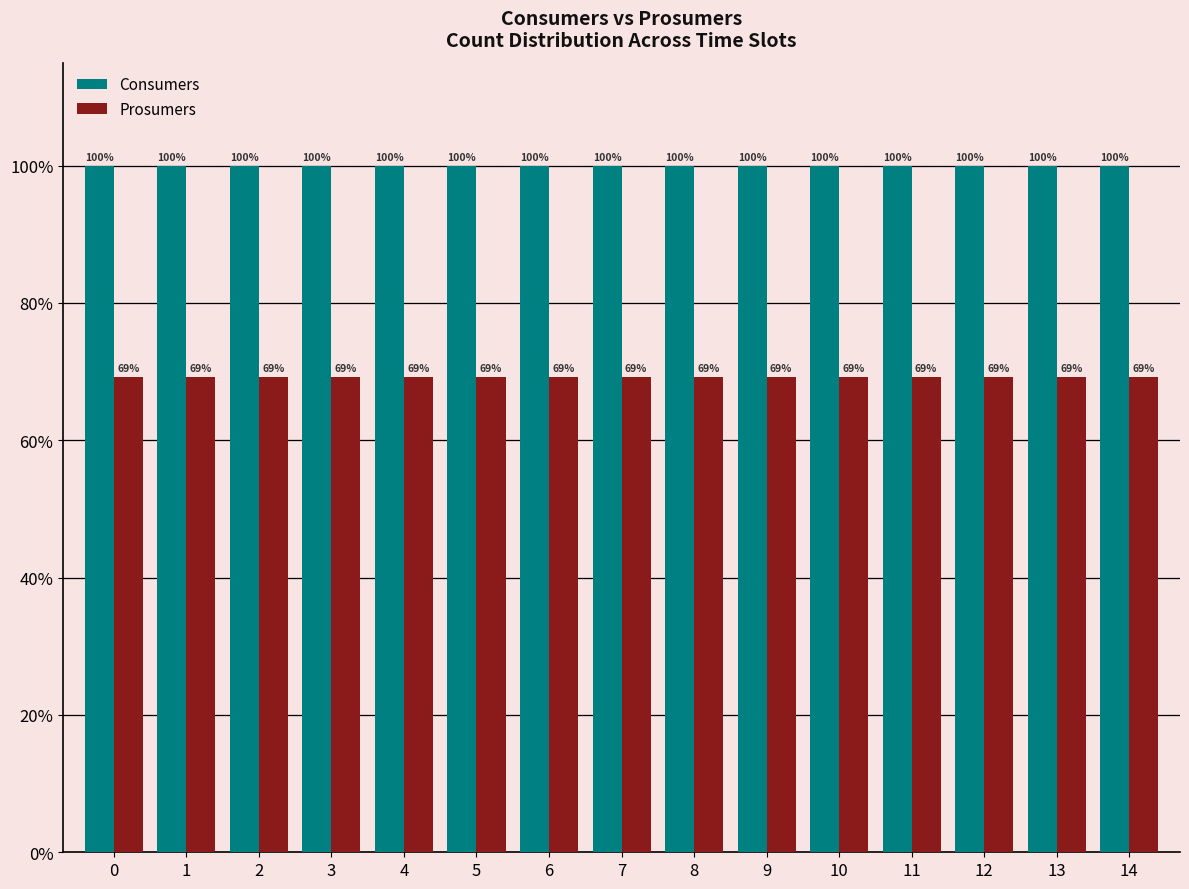

How many bars are there in each group?

2